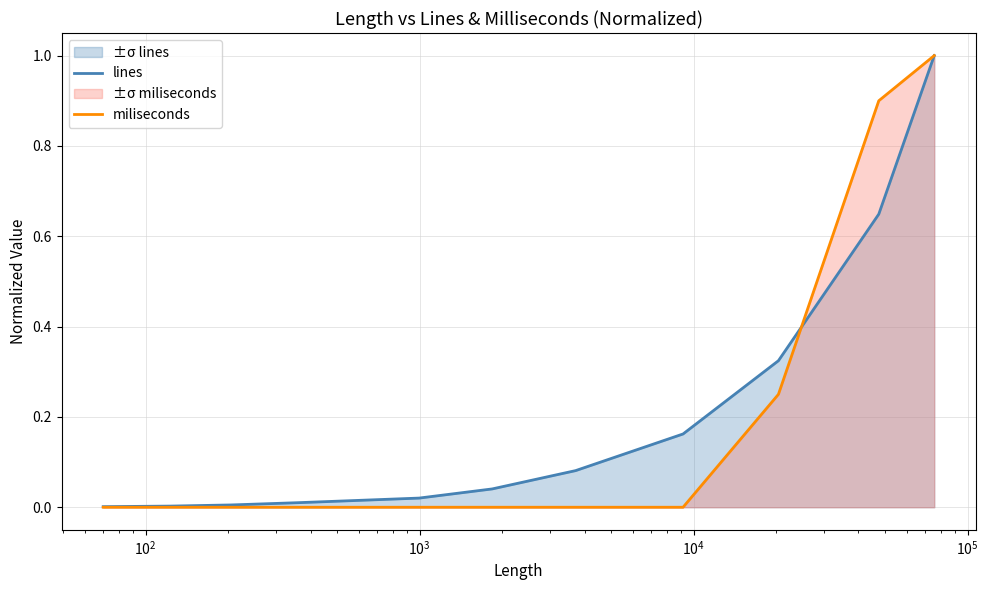

What is the average value of the lines series?

0.2